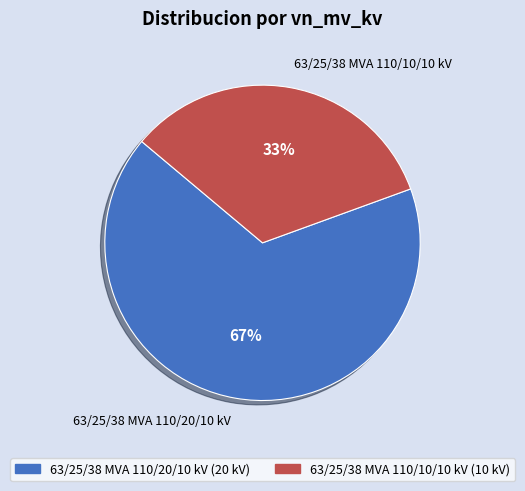

The 63/25/38 MVA 110/20/10 kV slice represents 67% of the pie. True or false?

True